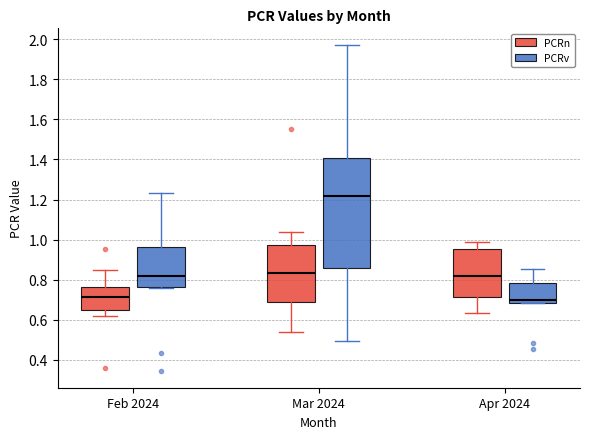

Reading left to right, read every box against the y-axis: the position of its median line, the range the box covers, and the ends of its whiskers. The values are not printed on the chart, so give them approximately, as read against the axis.

Feb 2024 (PCRn): median 0.72, box 0.64 to 0.76, whiskers 0.62 to 0.84
Feb 2024 (PCRv): median 0.82, box 0.76 to 0.96, whiskers 0.76 (just below the box's lower edge) to 1.24
Mar 2024 (PCRn): median 0.84, box 0.70 to 0.98, whiskers 0.54 to 1.04
Mar 2024 (PCRv): median 1.22, box 0.86 to 1.40, whiskers 0.50 to 1.98
Apr 2024 (PCRn): median 0.82, box 0.72 to 0.96, whiskers 0.64 to 1.00
Apr 2024 (PCRv): median 0.70, box 0.68 to 0.78, whiskers 0.68 to 0.86